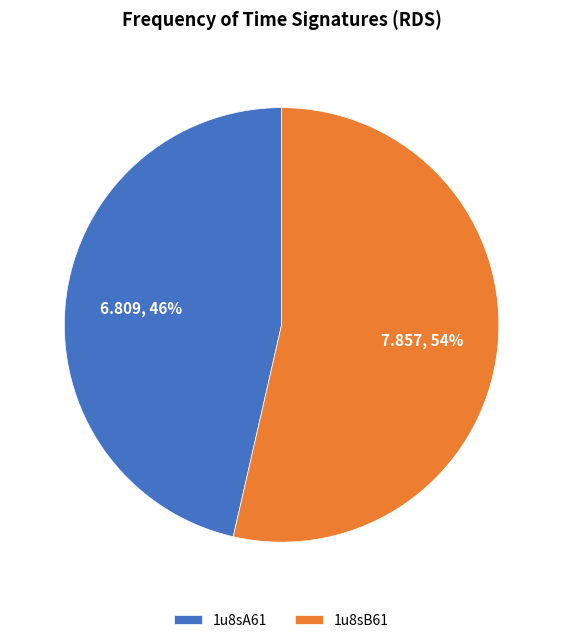

What percentage is the 1u8sB61 slice, to the nearest percent?

54%